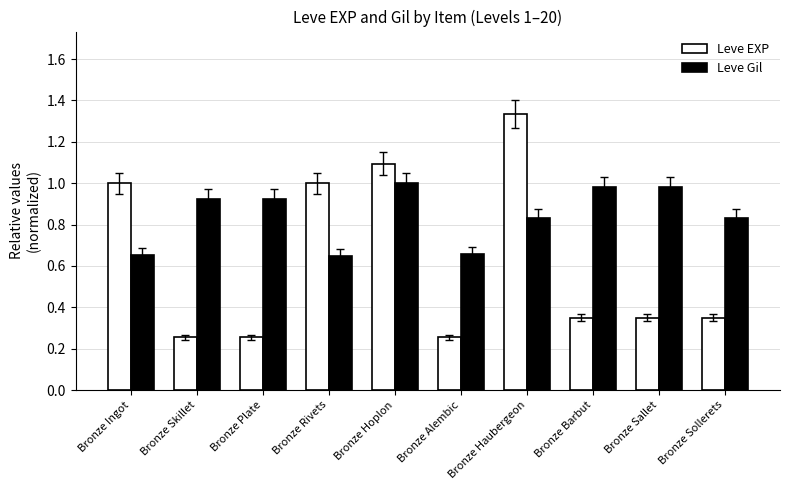

At Bronze Barbut, list the series in order from smallest to largest.

Leve EXP, Leve Gil